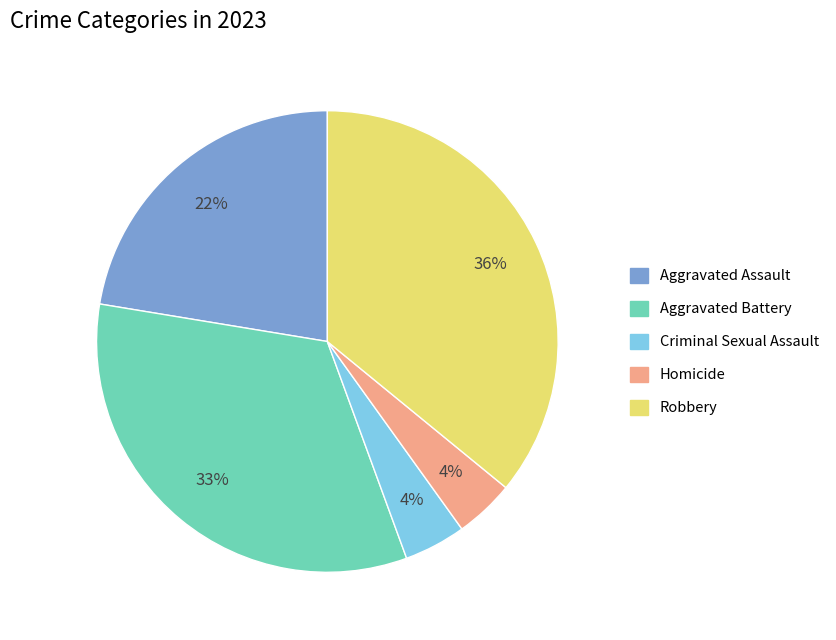

To the nearest percent, what percentage of the pie is Criminal Sexual Assault?

4%